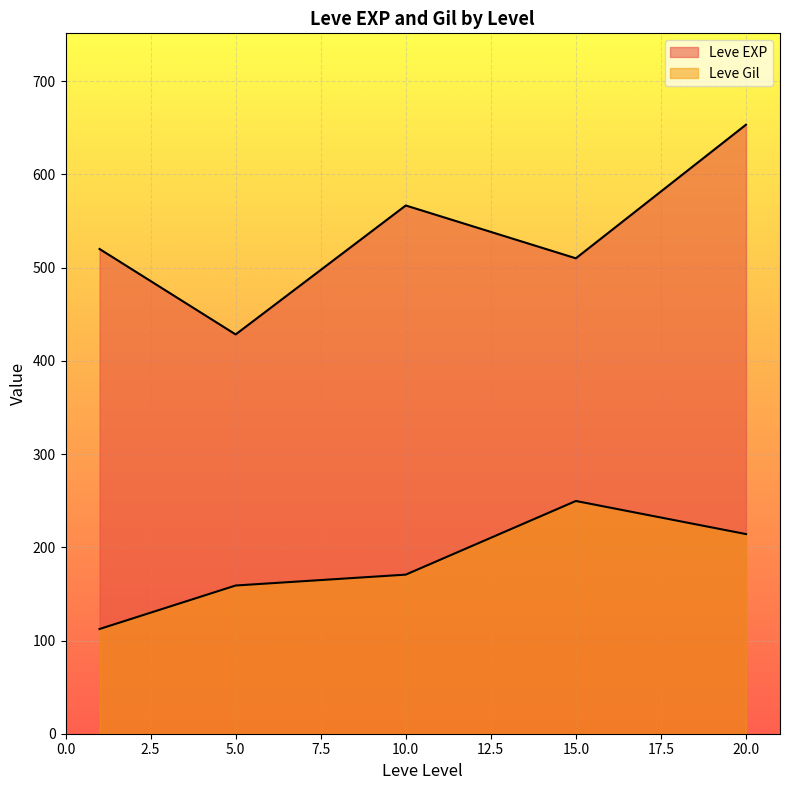

How many lines are shown in the chart?

2